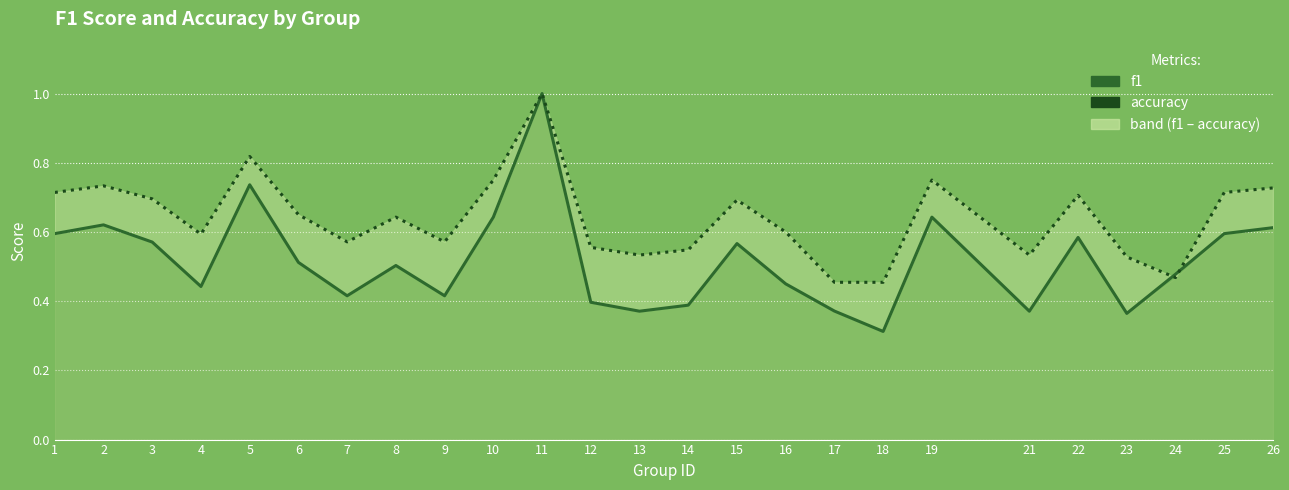

Which series has the largest range (max minus min)?

f1